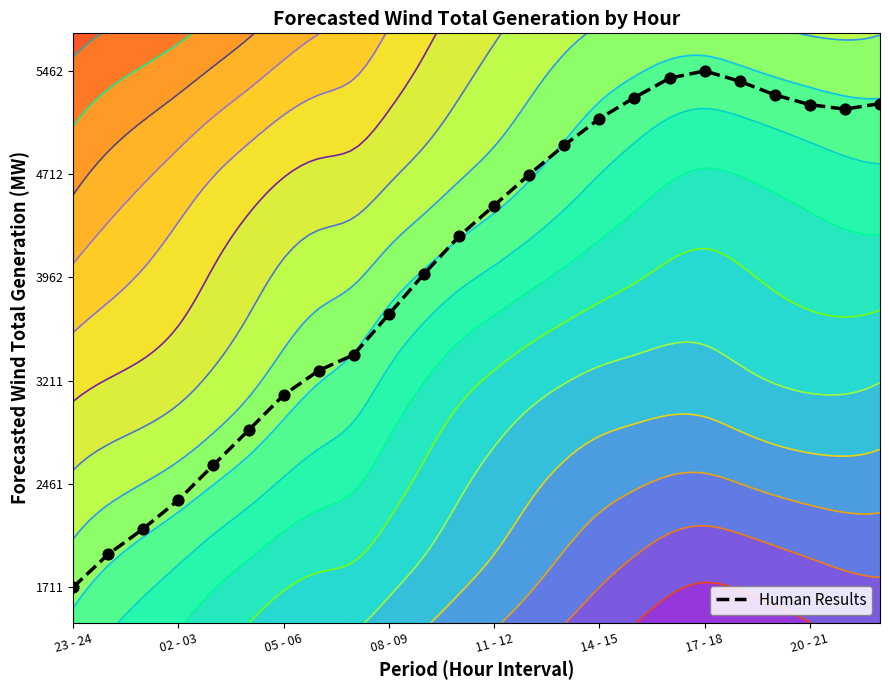

What is the difference between the second highest and second lowest values?

3459